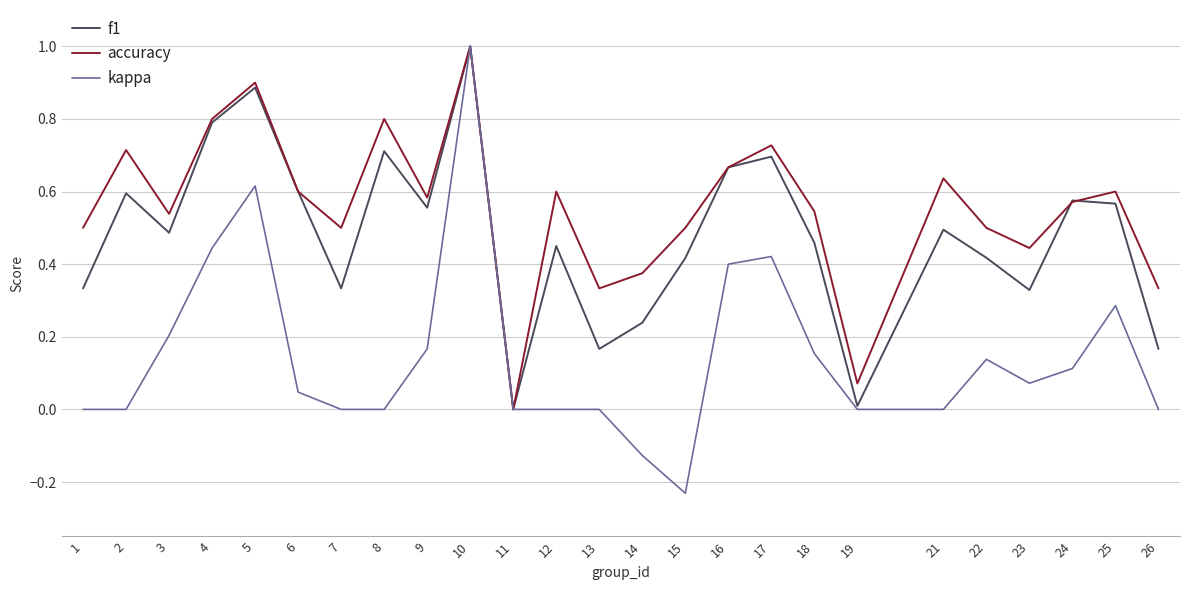

Is the value of accuracy at 10 greater than the value of f1 at 19?

Yes